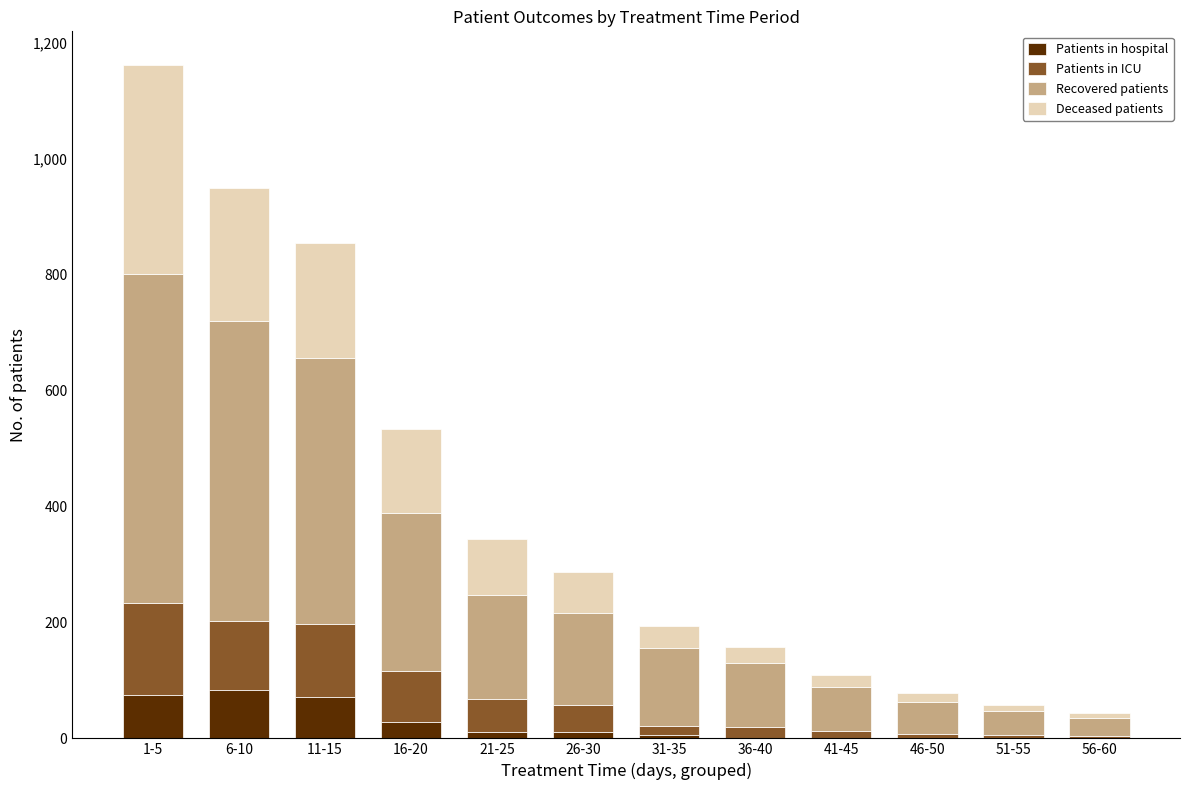

Are the bars grouped side by side (vs. stacked)?

No